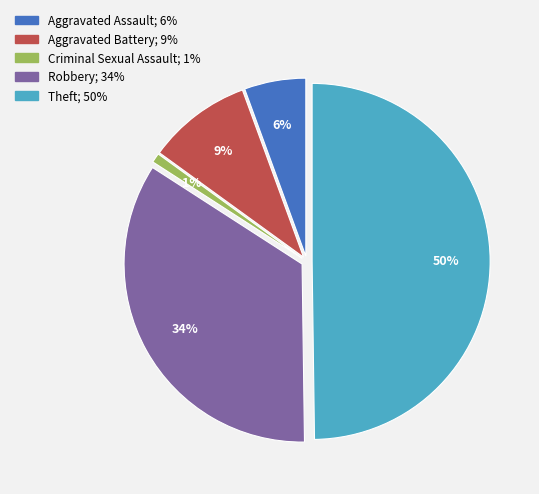

How many slices are in this pie chart?

5